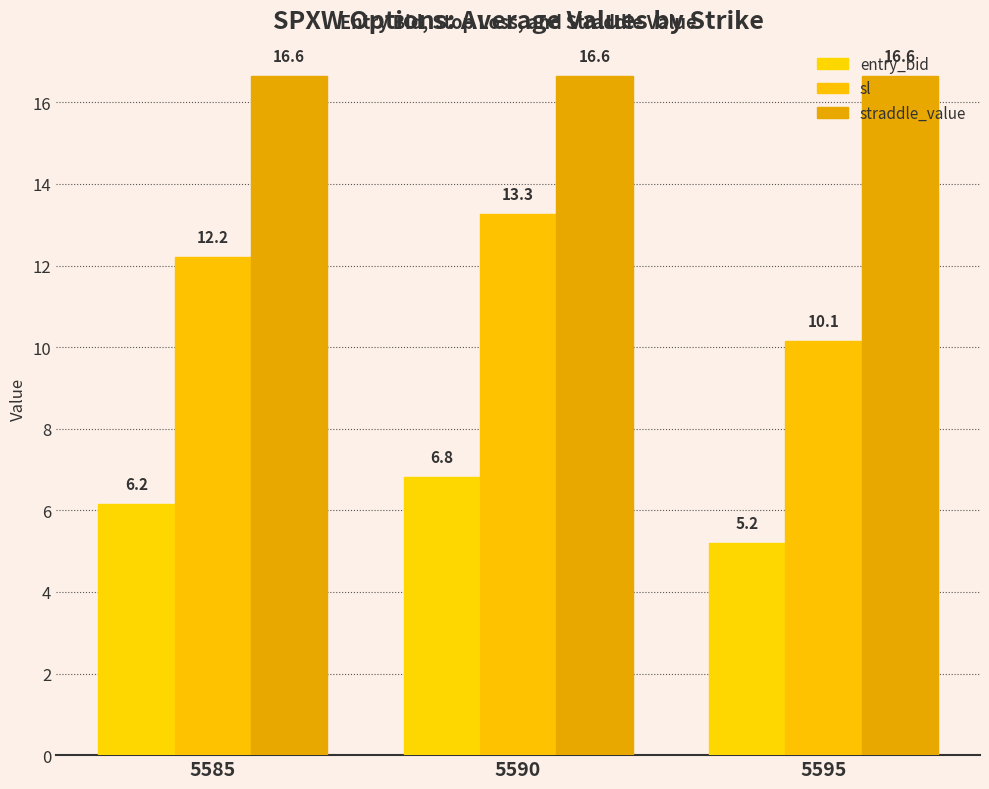

What is the average value of the straddle_value series?

16.6